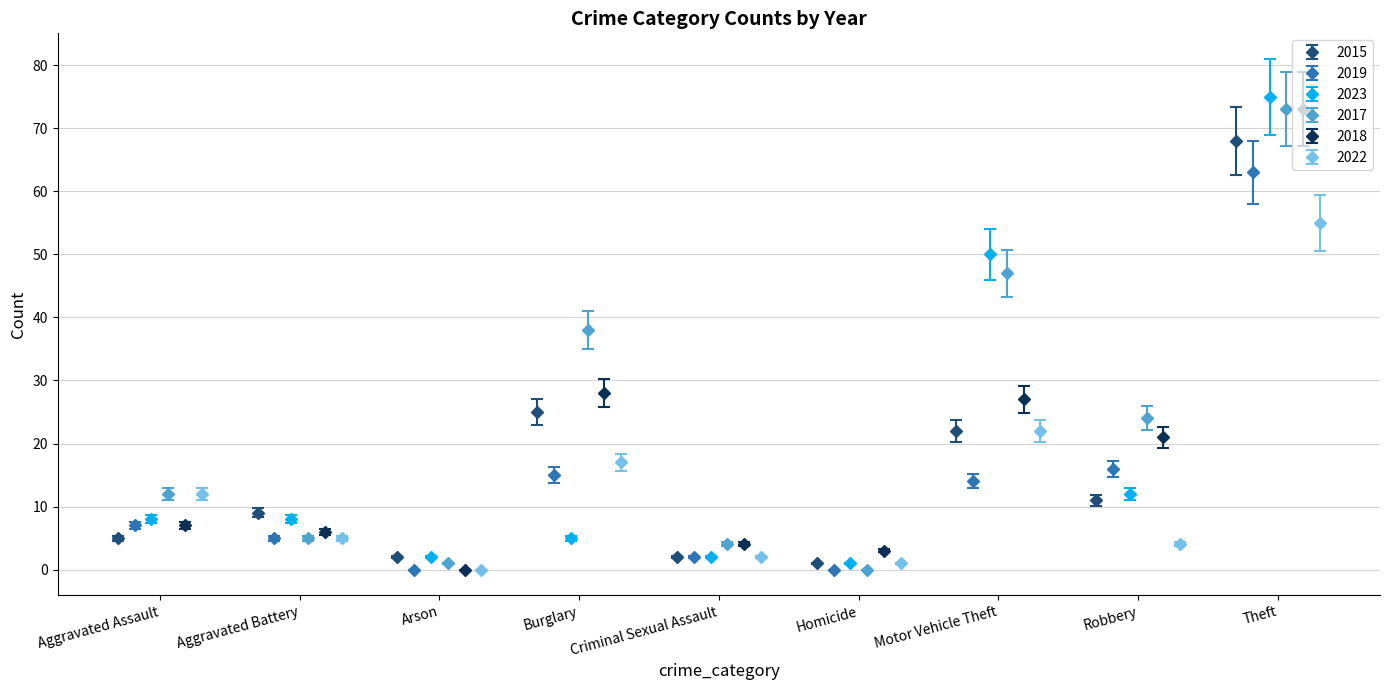

What is the highest value of the 2015 series?

68